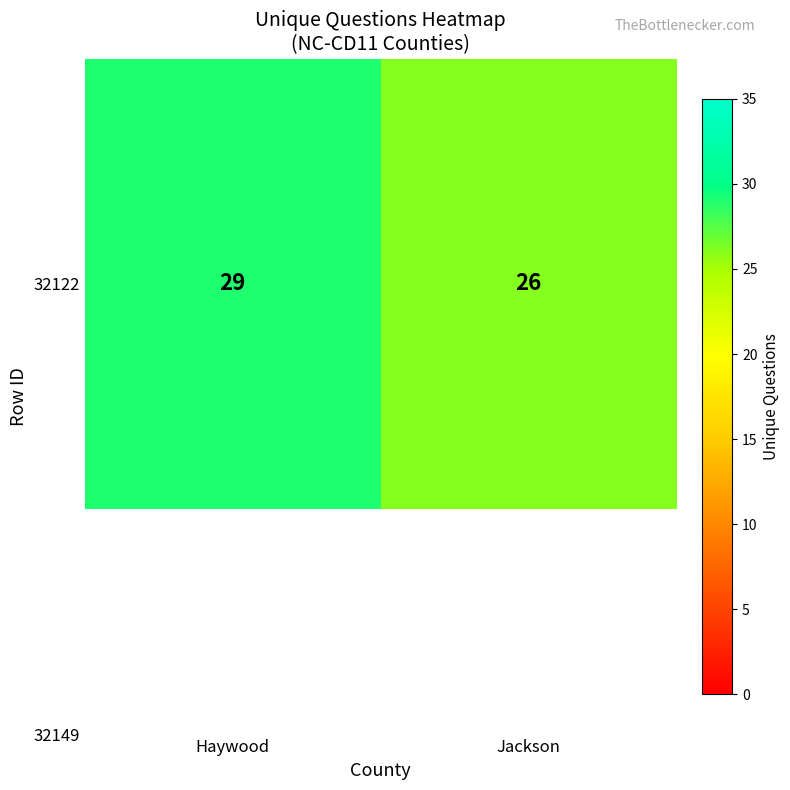

How many values are below 29?

1